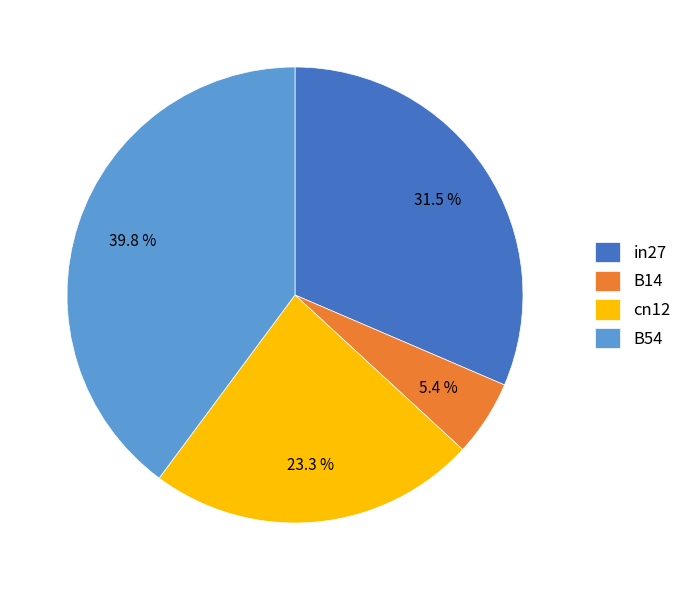

Which category has the biggest portion of the pie?

B54